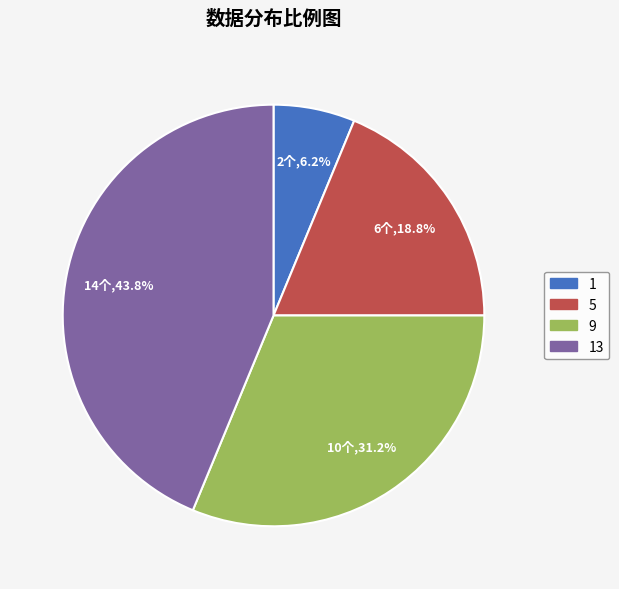

Is there any slice that represents more than half of the pie?

No